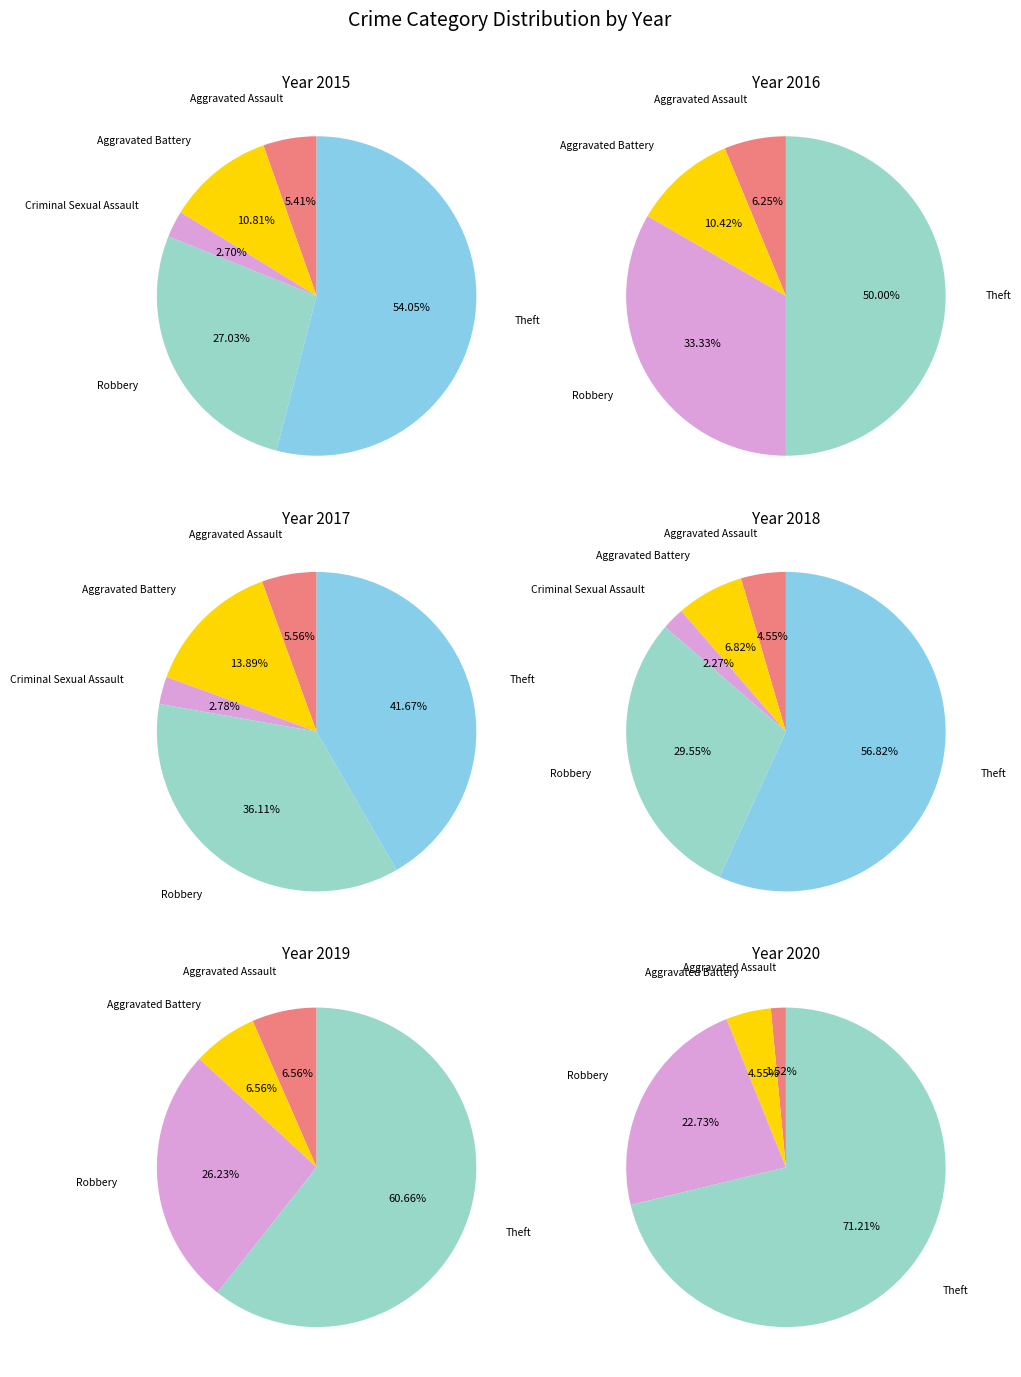

To the nearest percent, what percentage of the pie is Aggravated Assault?

5%